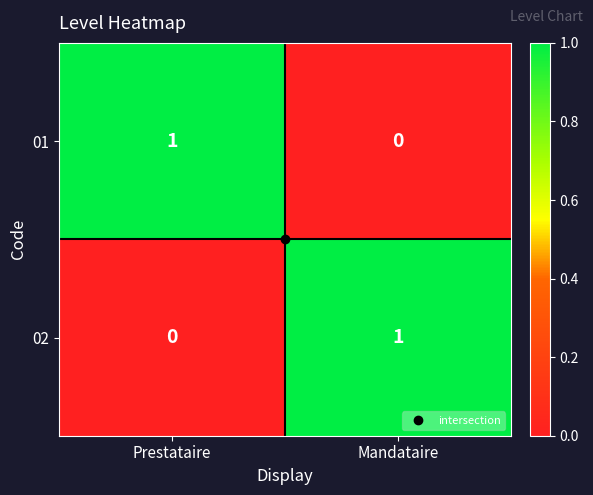

Which category has the lowest value in the 02 series?

Prestataire